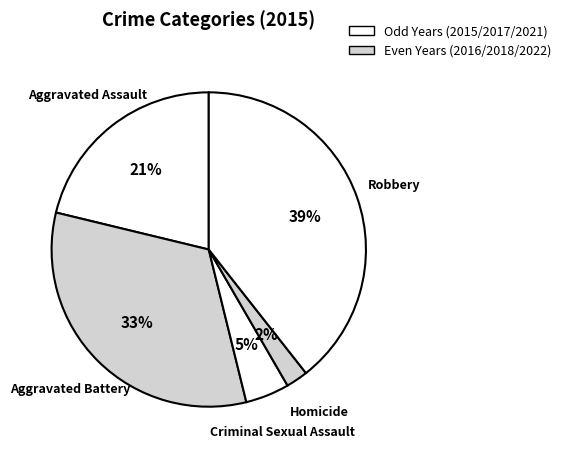

To the nearest percent, what percentage of the pie is Criminal Sexual Assault?

5%